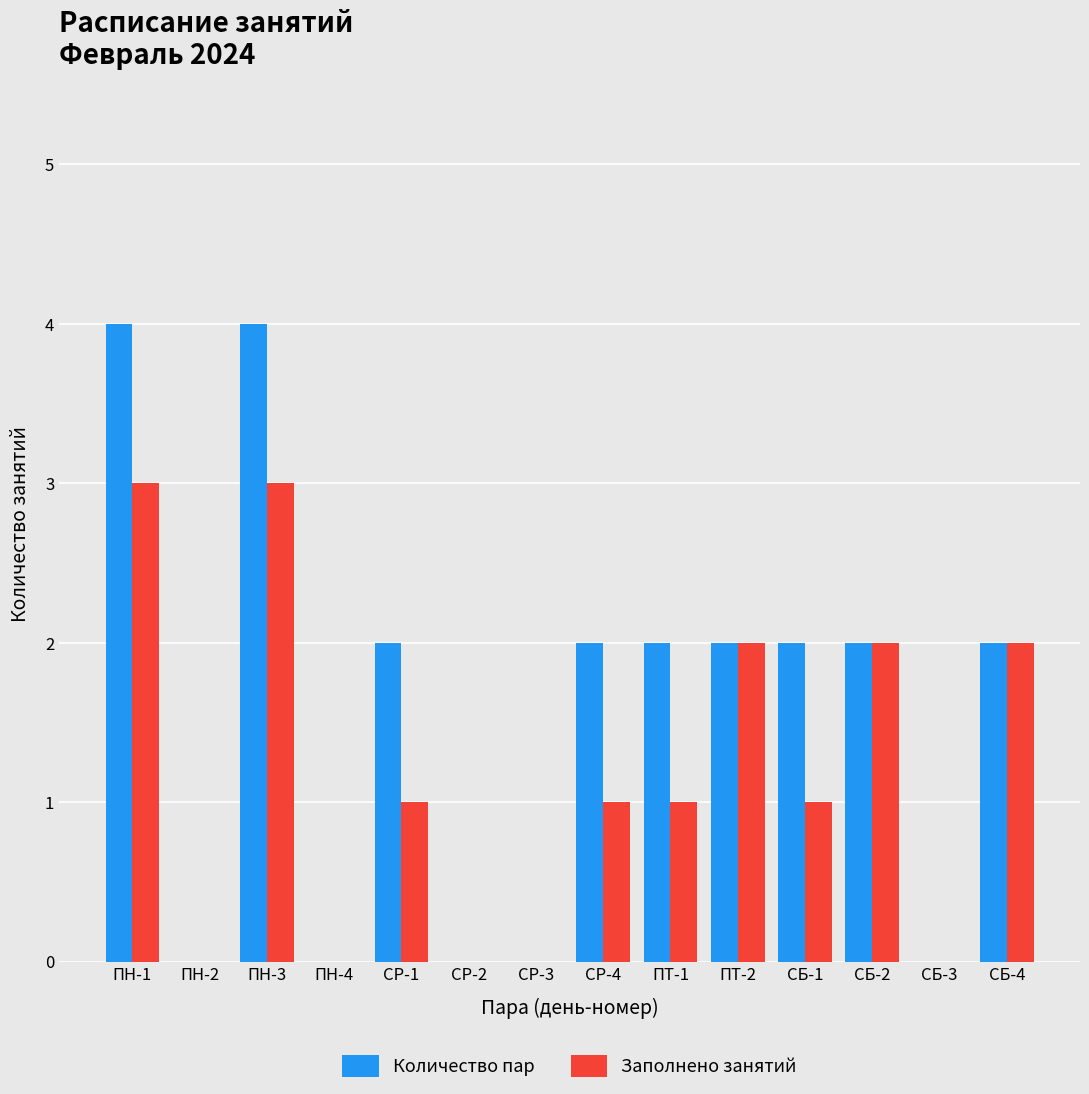

How many groups of bars are there?

14